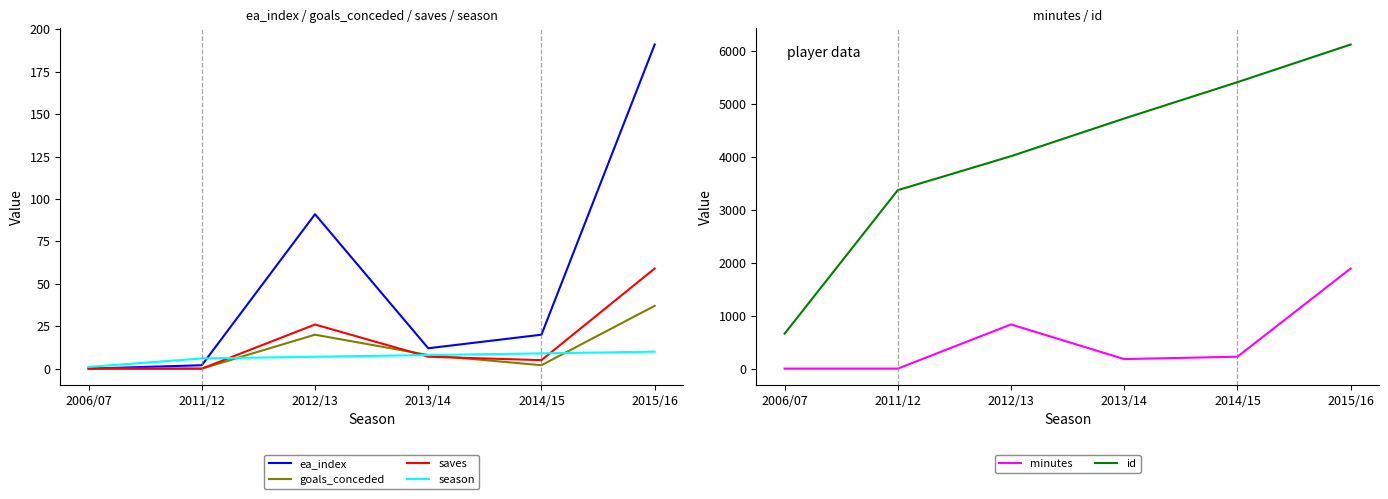

Between which two adjacent categories do season and ea_index first intersect?

2011/12 and 2012/13